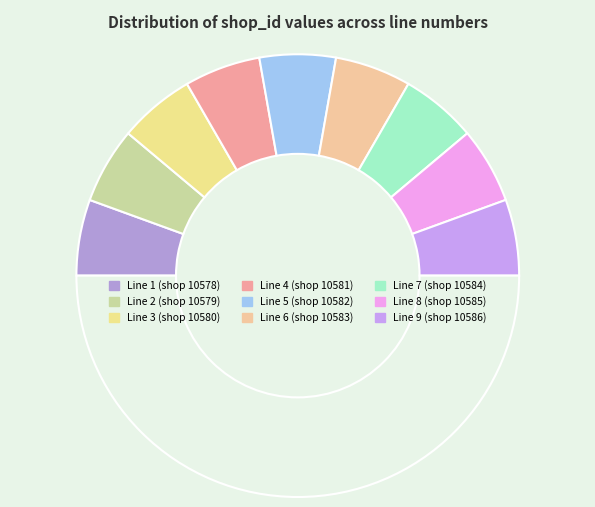

How many slices are in this pie chart?

10